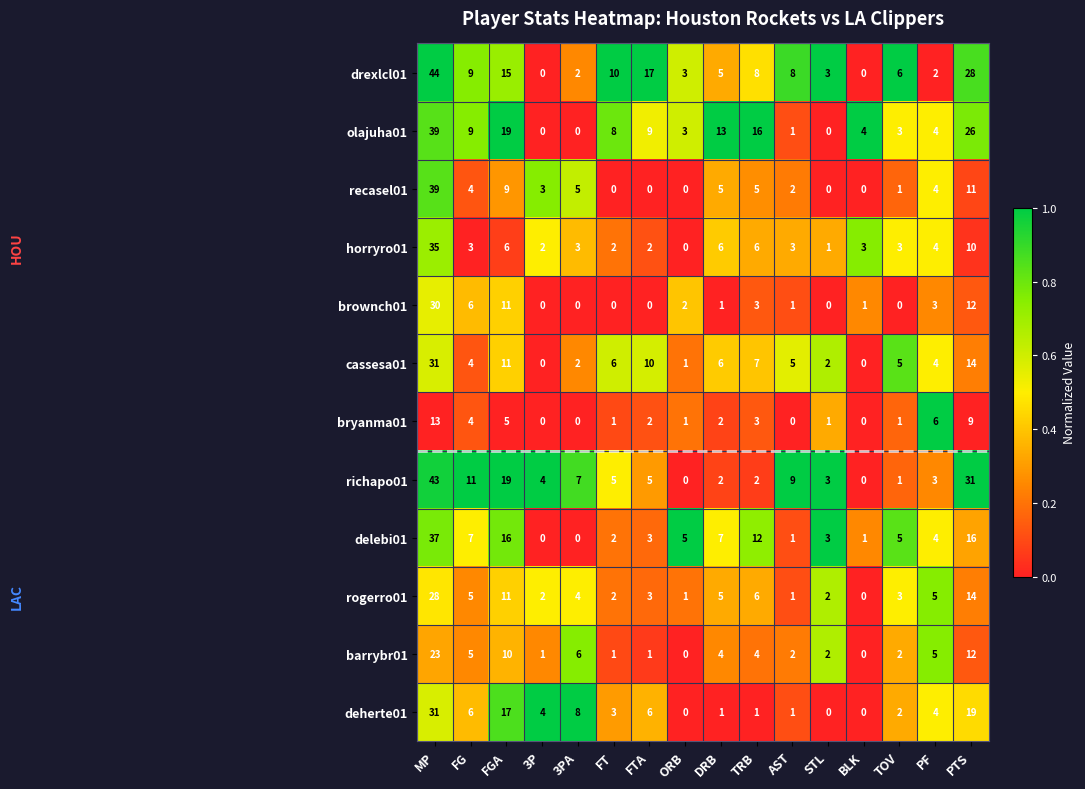

What is the maximum value for deherte01?

31